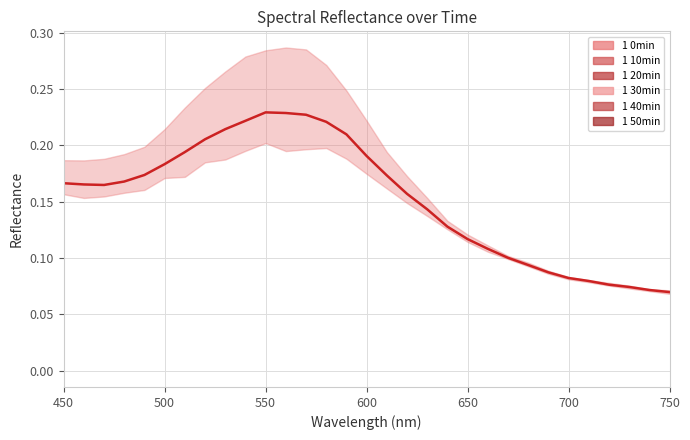

Reading right to left, what are all the values shown in this chart?

0.1	0.1	0.1	0.1	0.1	0.1	0.1	0.1	0.1	0.1	0.1	0.1	0.1	0.2	0.2	0.2	0.2	0.2	0.2	0.2	0.2	0.2	0.2	0.2	0.2	0.2	0.2	0.2	0.2	0.2	0.2